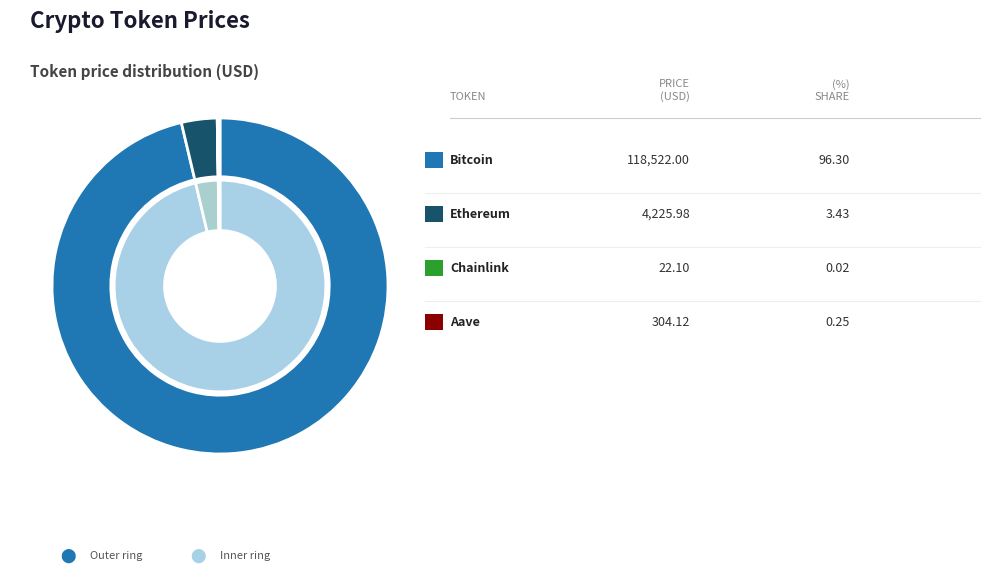

Combined, what portion of the pie is Aave and Ethereum?

3.7%